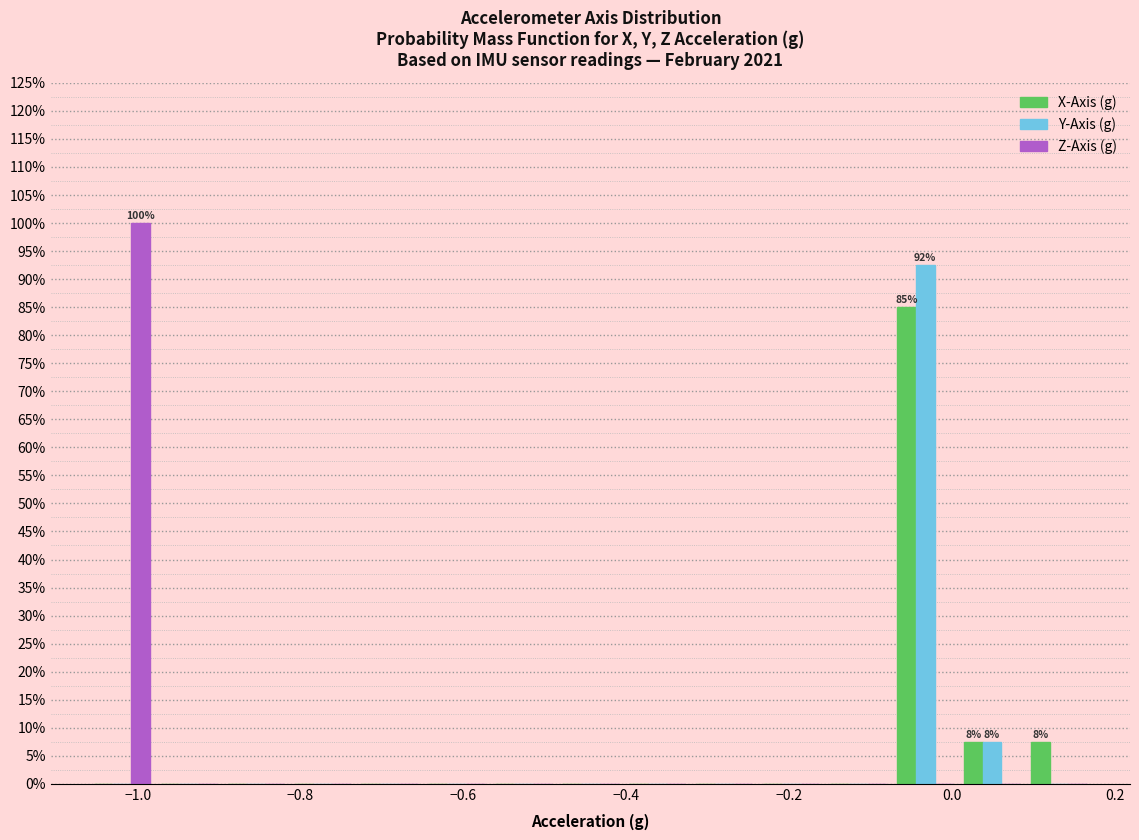

In the Z-Axis (g) series, which range on the x-axis has the tallest bar?

-1.06 to -0.98